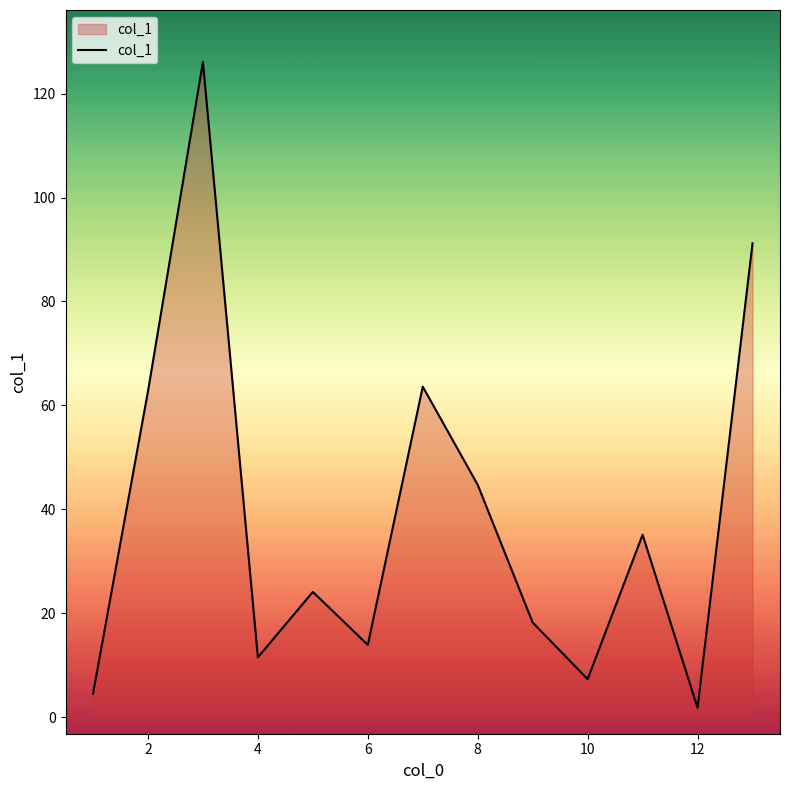

What is the smallest value displayed?

1.8